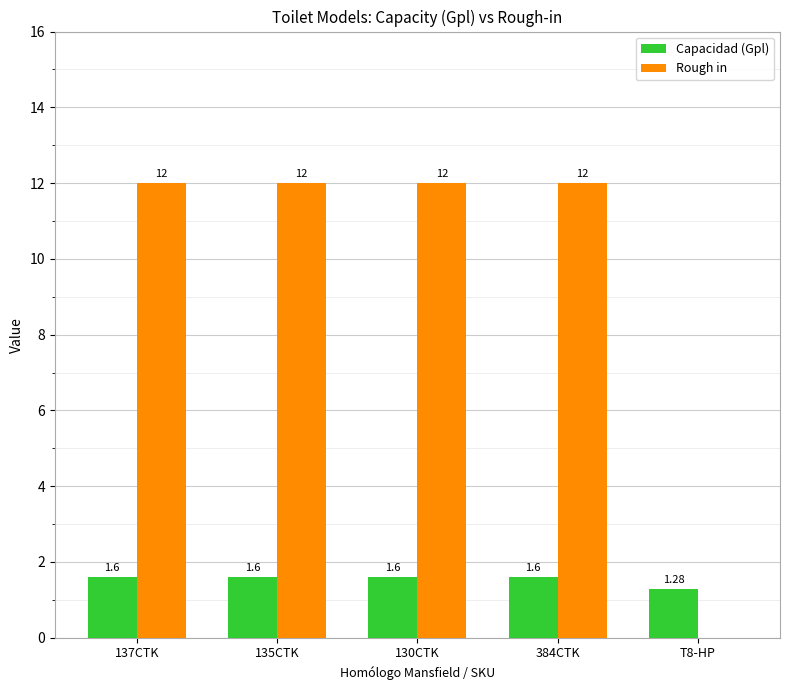

Is the value of Rough in at 384CTK greater than the value of Capacidad (Gpl) at 130CTK?

Yes